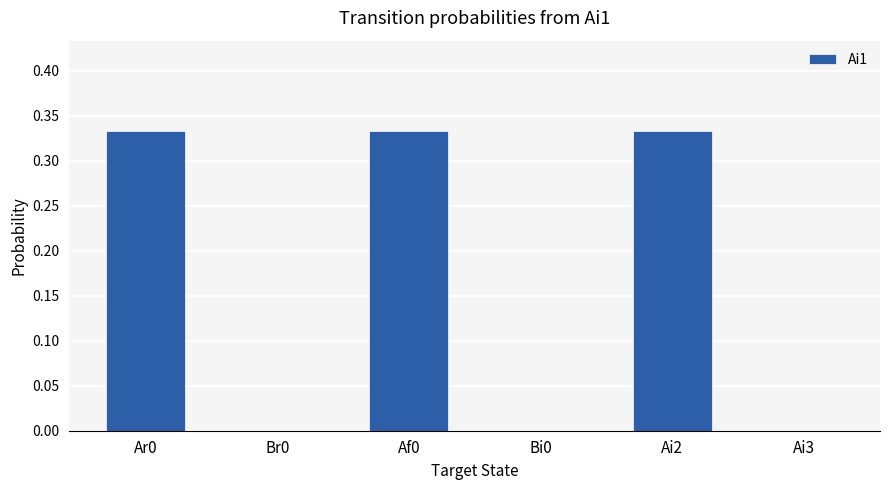

True or false: the data shows 0.1 at Ar0.

False